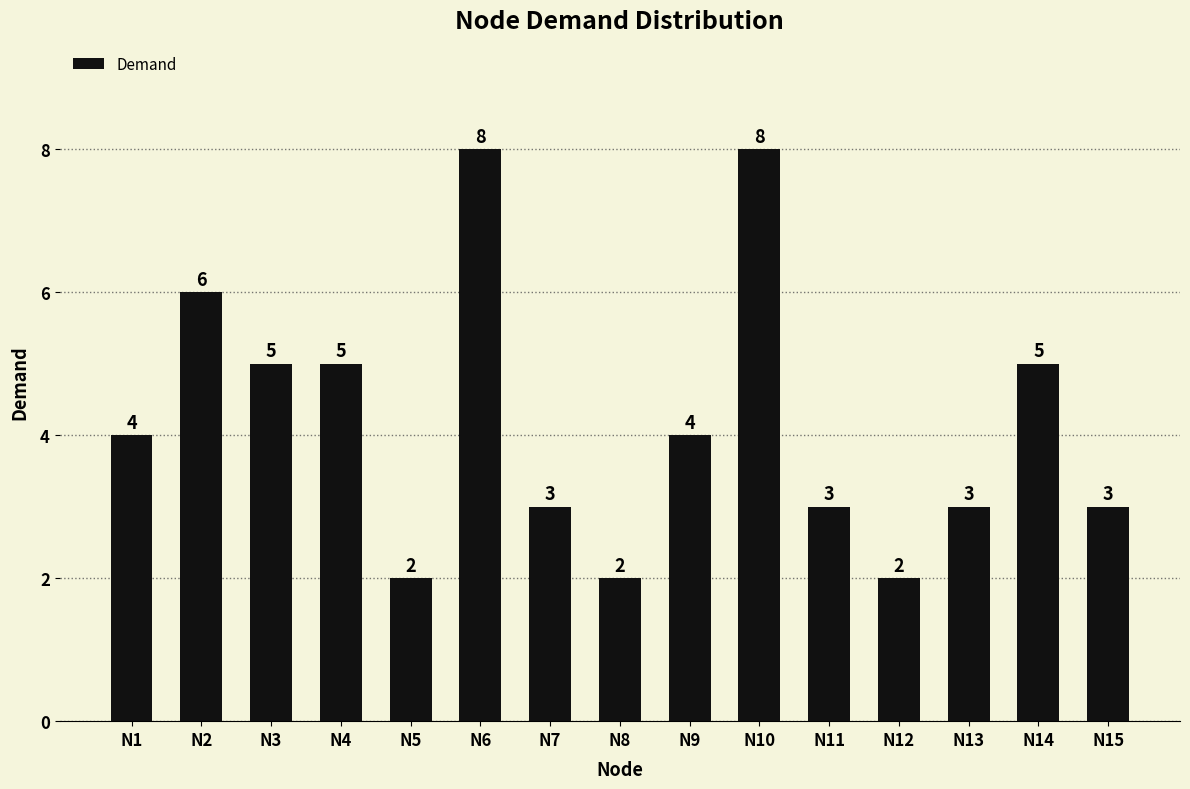

True or false: the data shows 5 at N4.

True